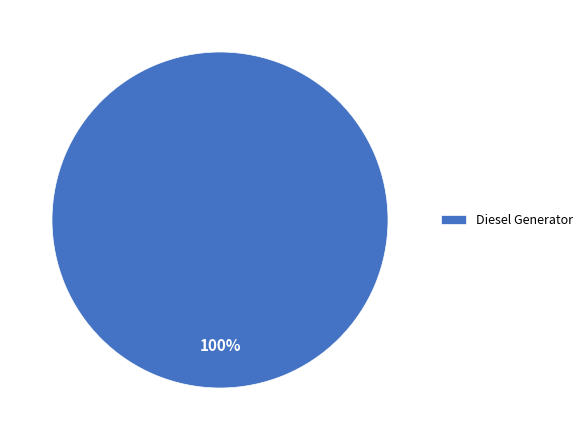

Does any single category account for the majority?

Yes